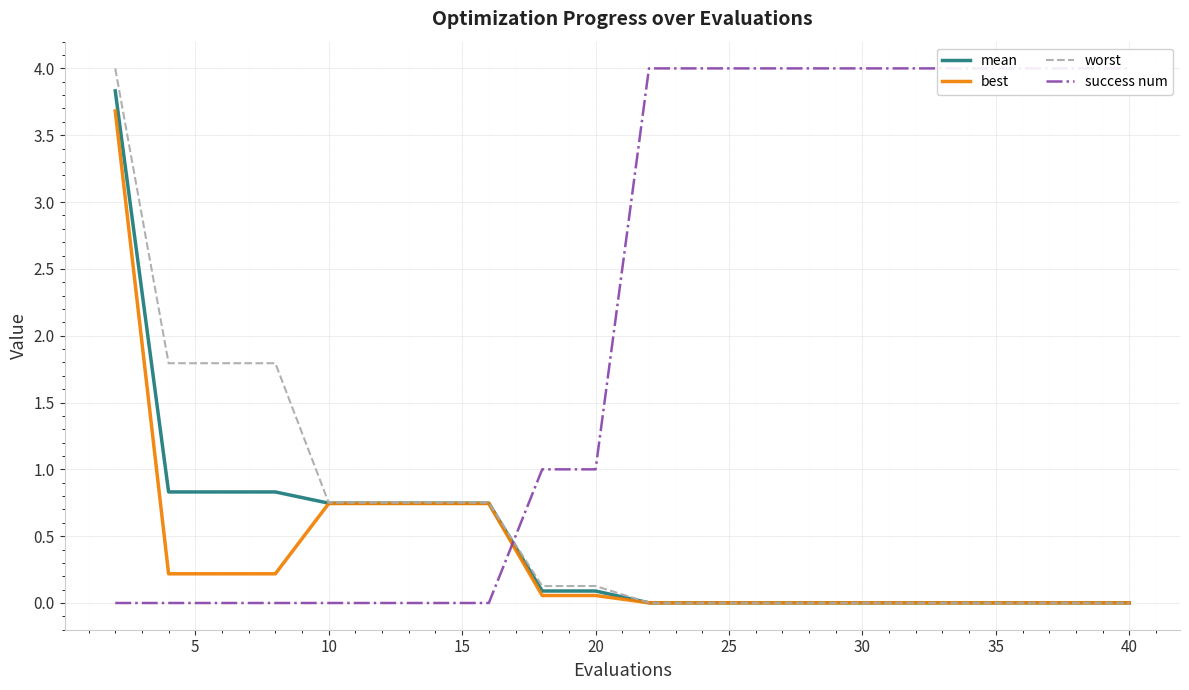

True or false: best has more than 0 interior local peaks.

False